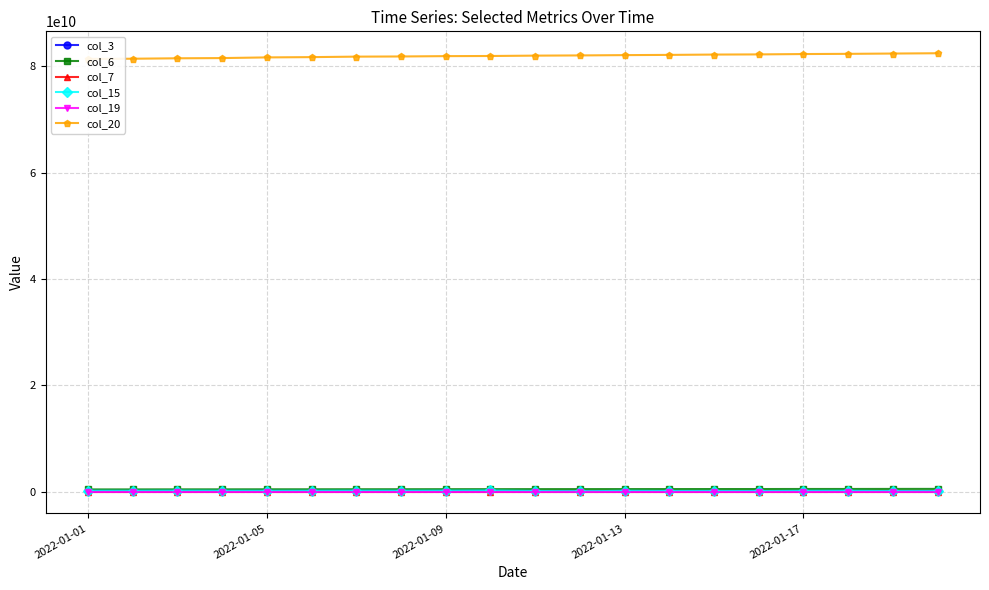

What is the sum of all col_19 values?

391880